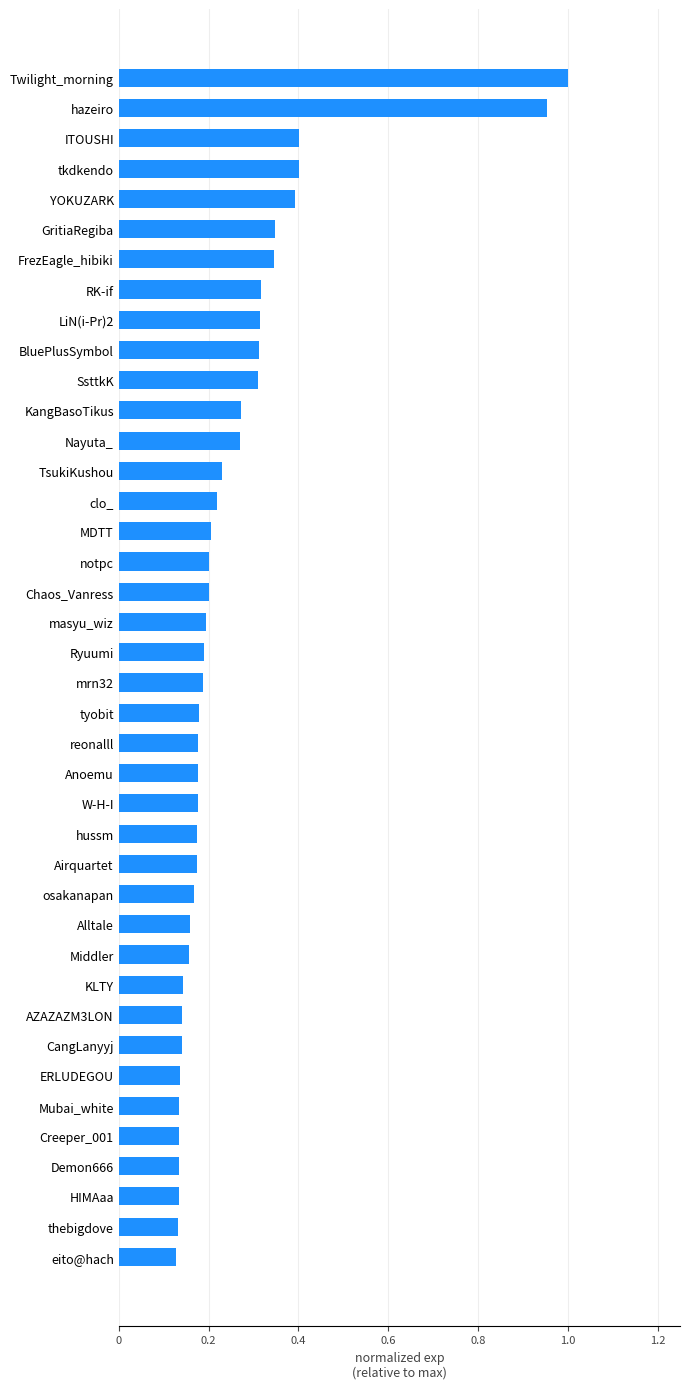

What is the label of the 17th bar from the bottom?

Anoemu